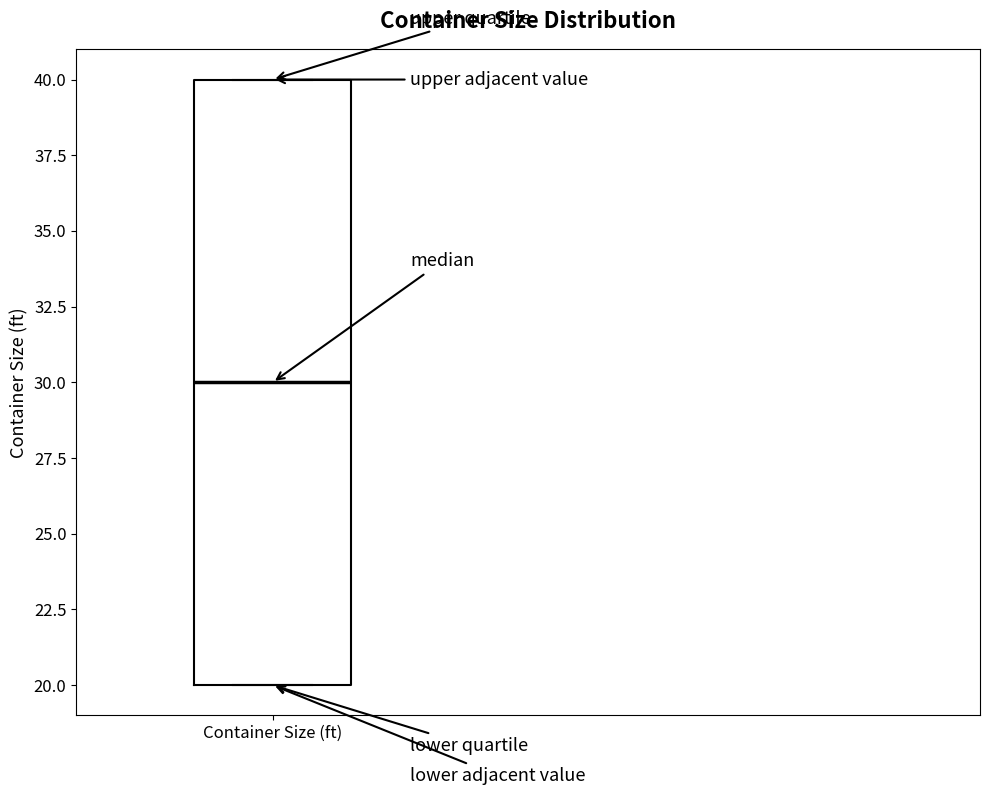

Read this box plot against the y-axis: the position of the median line, the range covered by the box, and the ends of both whiskers. The values are not printed on the chart, so give them approximately, as read against the axis.

median 30, box 20 to 40, whiskers 20 to 40